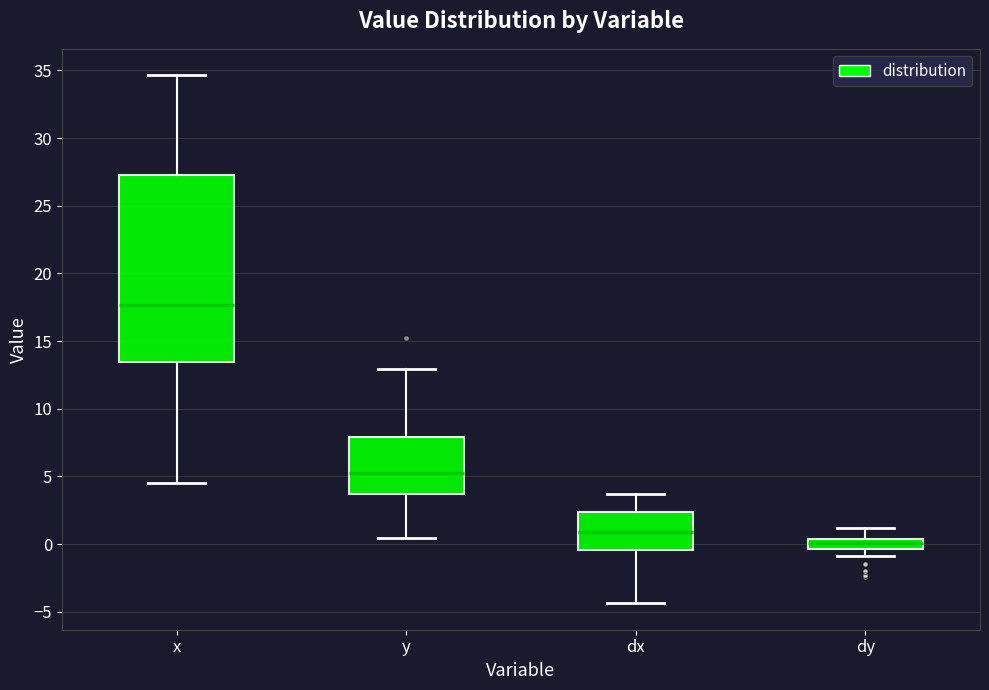

Which box is the tallest, from its lower edge to its upper edge?

x